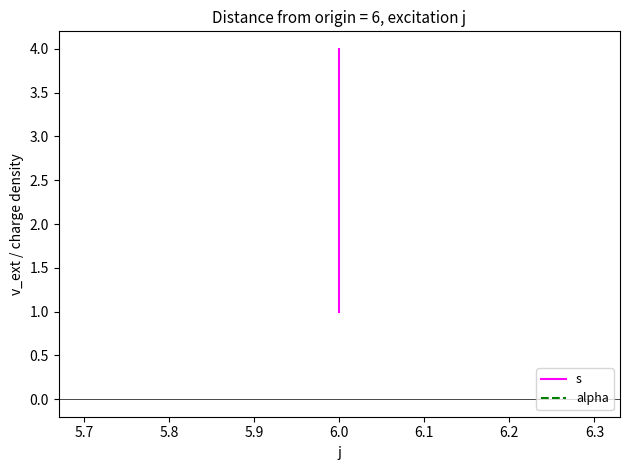

Does the chart display data point markers on the line(s)?

No